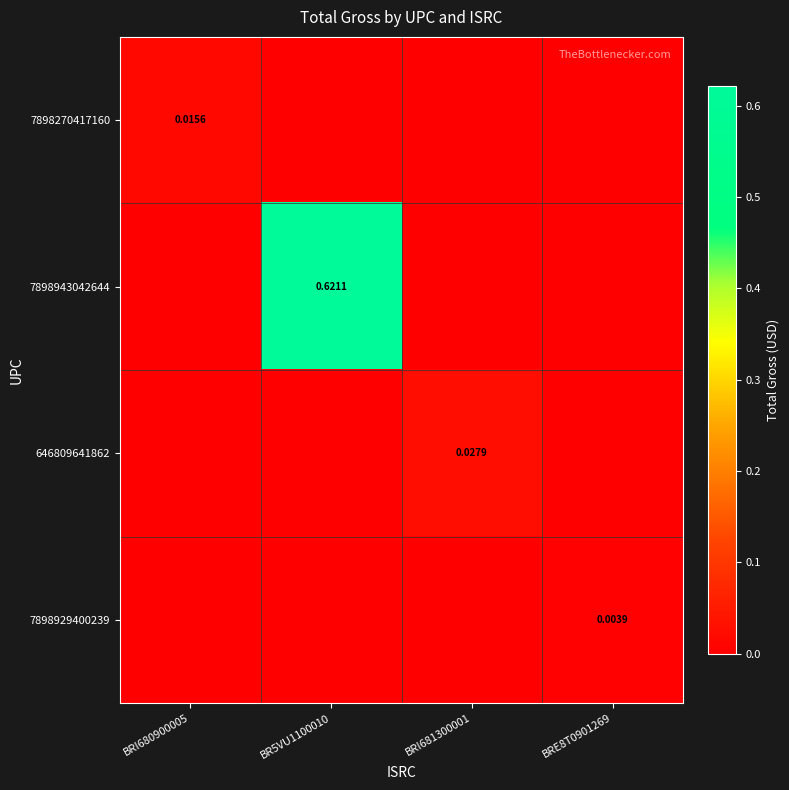

Which category has the highest value across all series?

BR5VU1100010